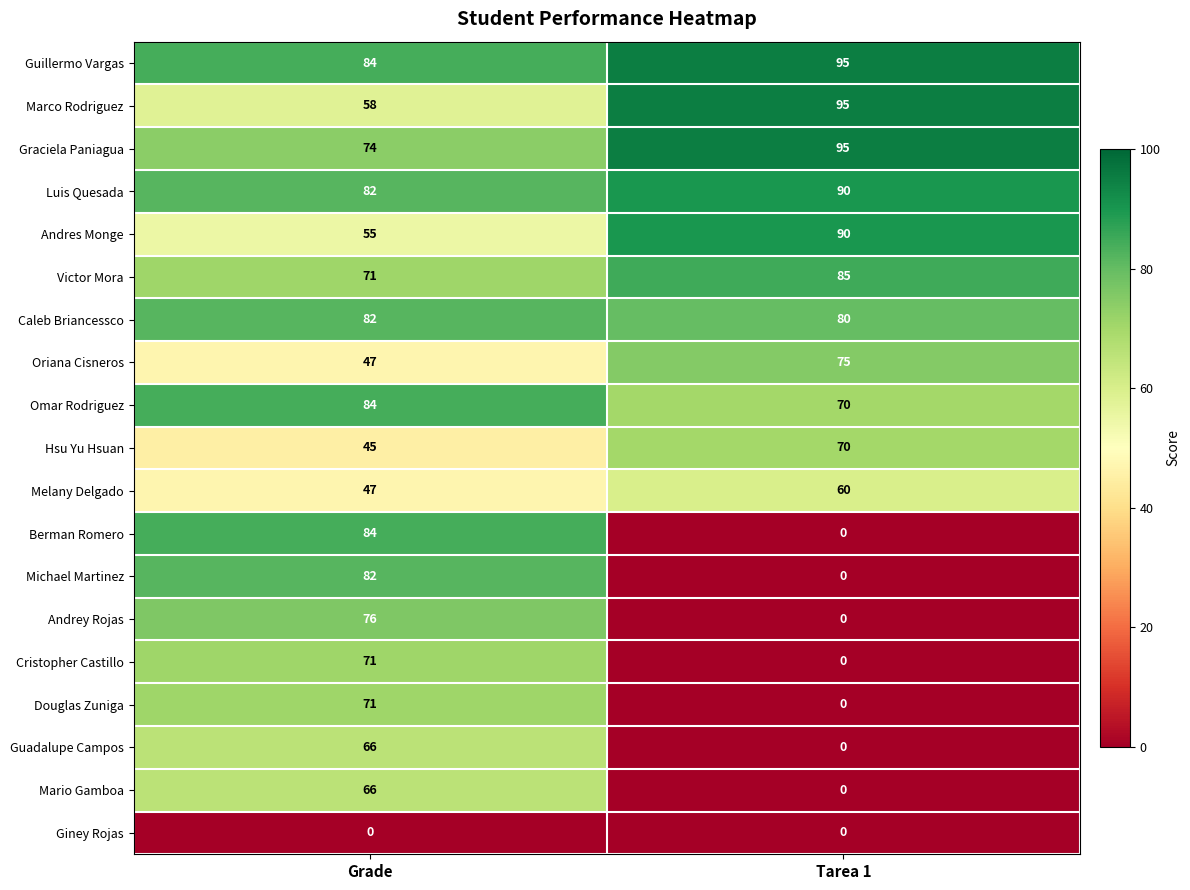

Is it true that Guillermo Vargas equals 147 at Grade?

False